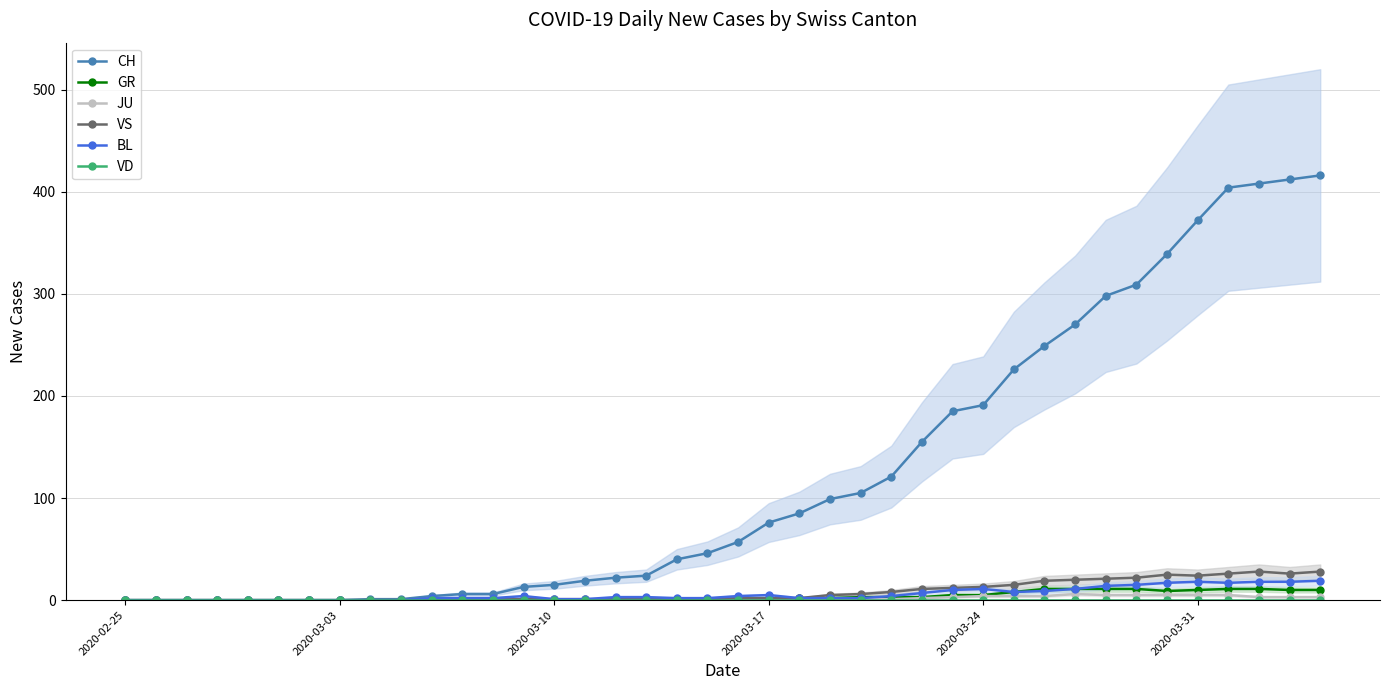

How many data points does each series have?

40